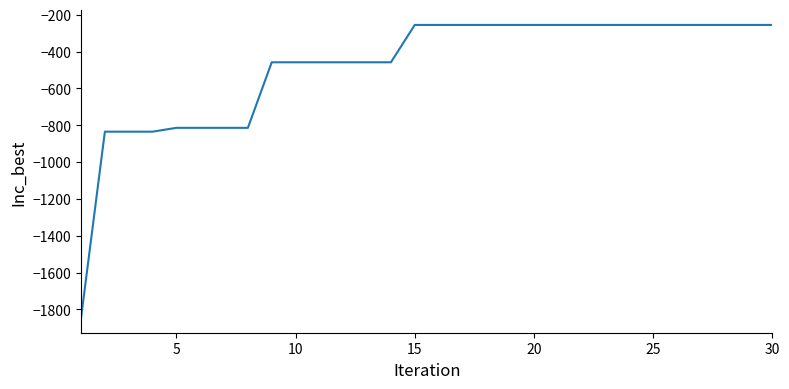

What is the minimum value shown in the chart?

-1846.7